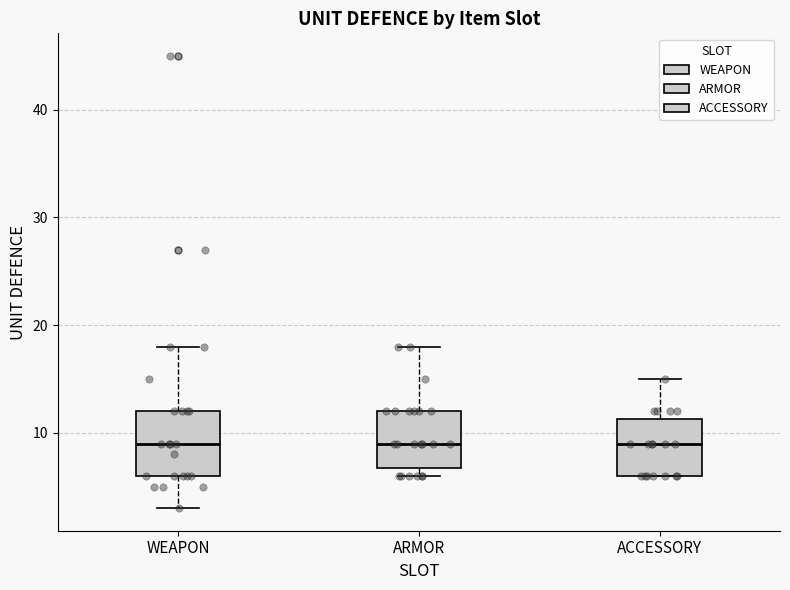

Reading left to right, read every box against the y-axis: the position of its median line, the range the box covers, and the ends of its whiskers. The values are not printed on the chart, so give them approximately, as read against the axis.

WEAPON: median 9, box 6 to 12, whiskers 3 to 18
ARMOR: median 9, box 7 to 12, whiskers 6 to 18
ACCESSORY: median 9, box 6 to 11, whiskers 6 to 15